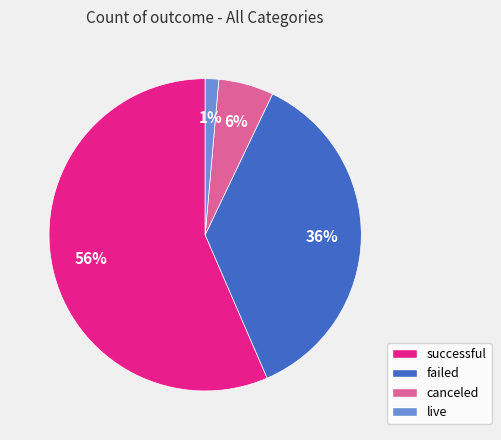

Which category has the smallest portion of the pie?

live